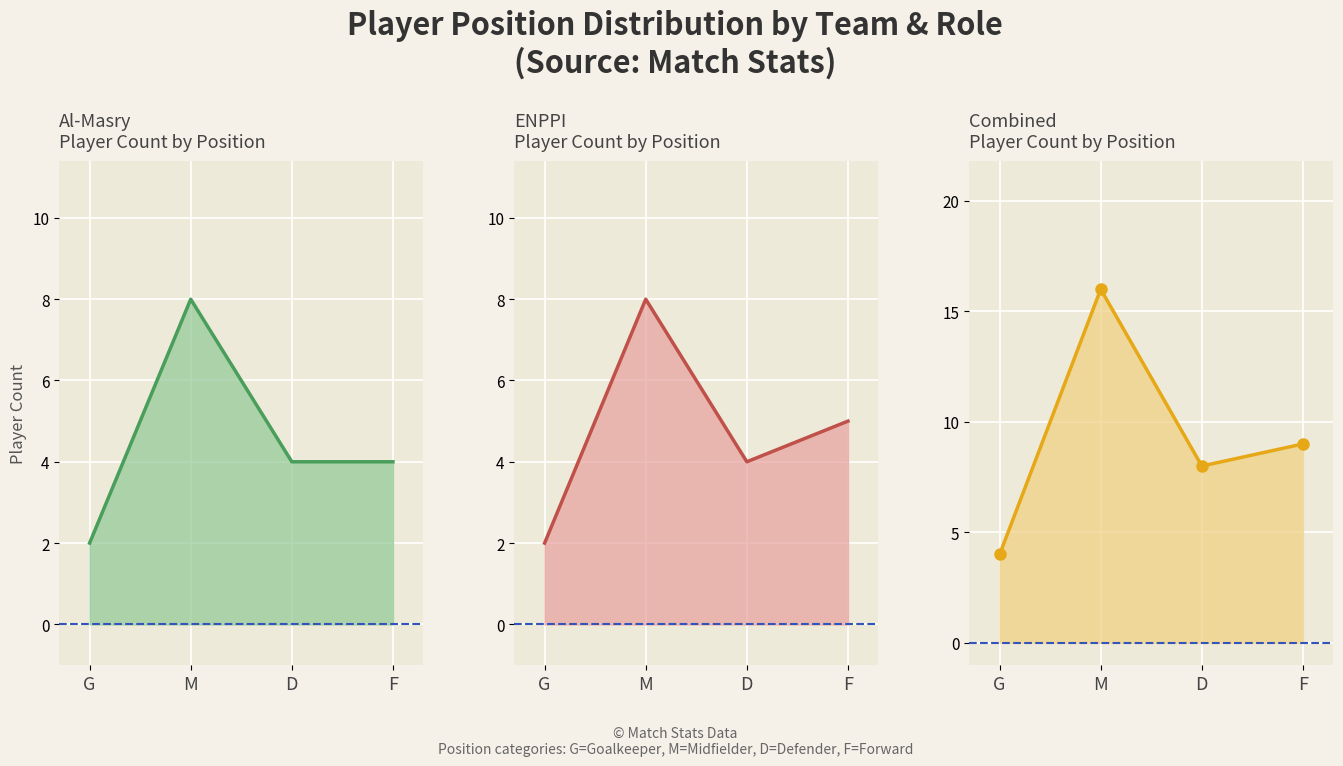

Reading left to right, transcribe all the data shown in this chart.

Al-Masry line: G=2	M=8	D=4	F=4
ENPPI line: G=2	M=8	D=4	F=5
Combined line: G=4	M=16	D=8	F=9
Combined markers: G=4	M=16	D=8	F=9